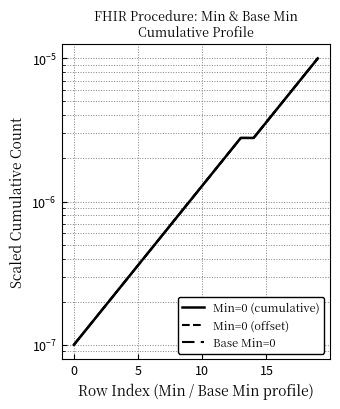

Rank the series at 15 from highest to lowest value.

Min=0 (cumulative), Min=0 (offset), Base Min=0